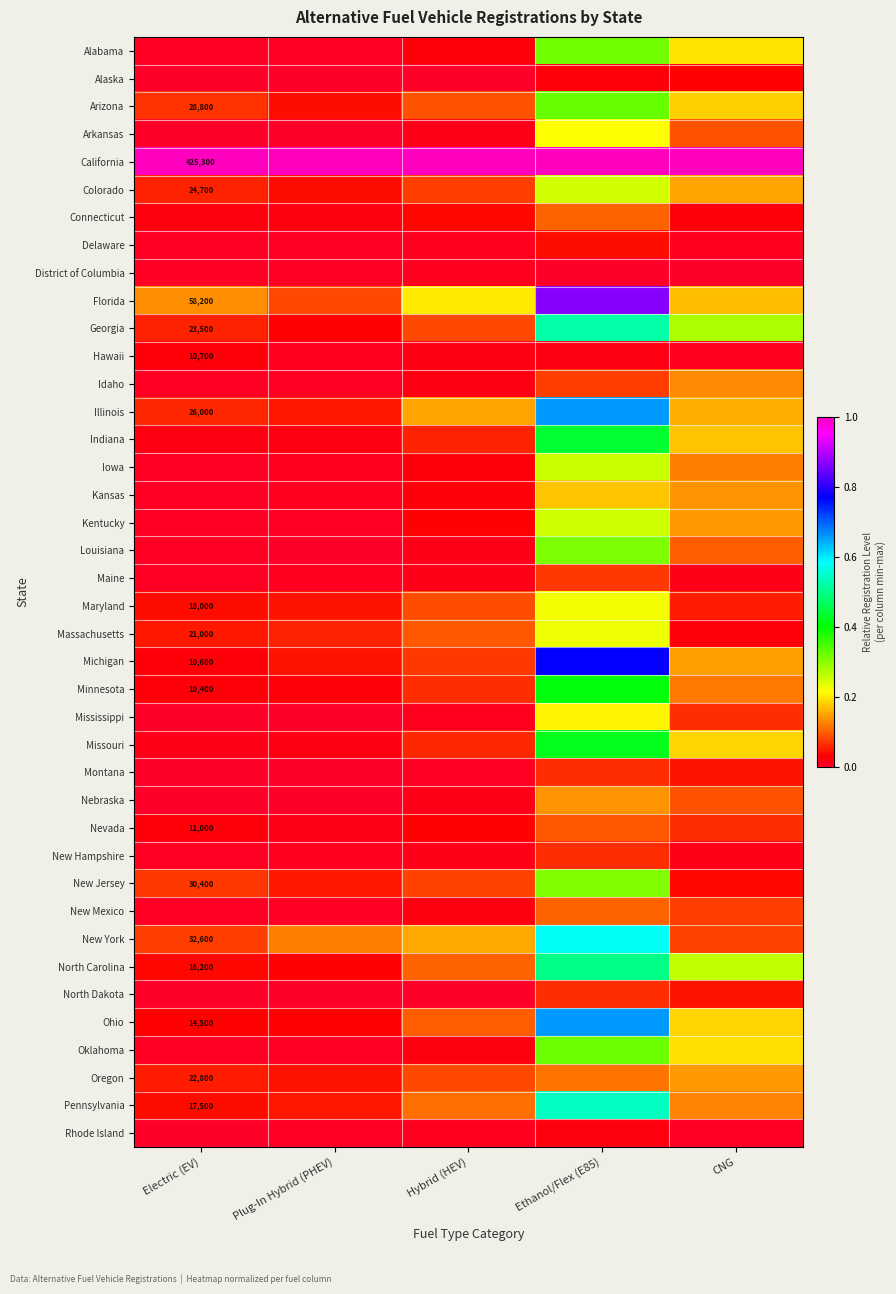

Which series has the largest total across all categories?

California